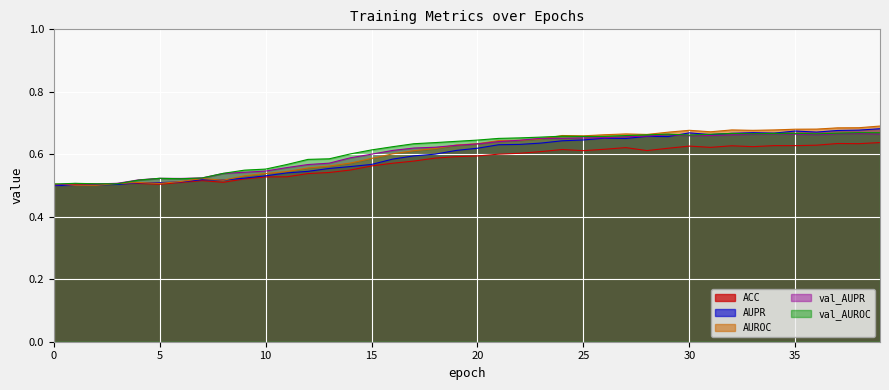

How many interior local peaks does the ACC series have?

8